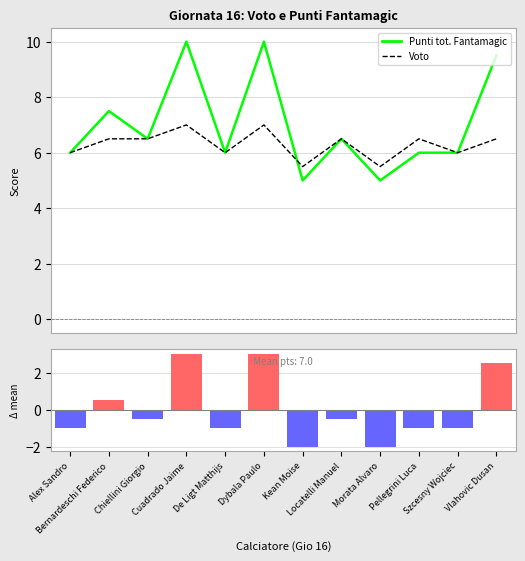

What is the spread (max minus min) of values at Kean Moise?

0.5